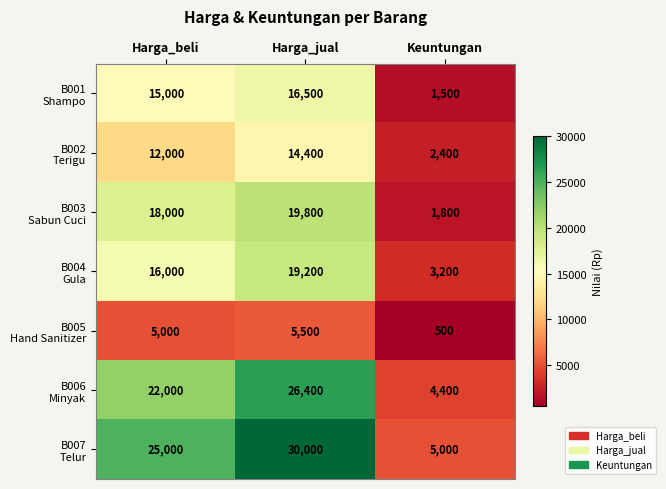

Which label corresponds to the smallest value in the chart?

Keuntungan